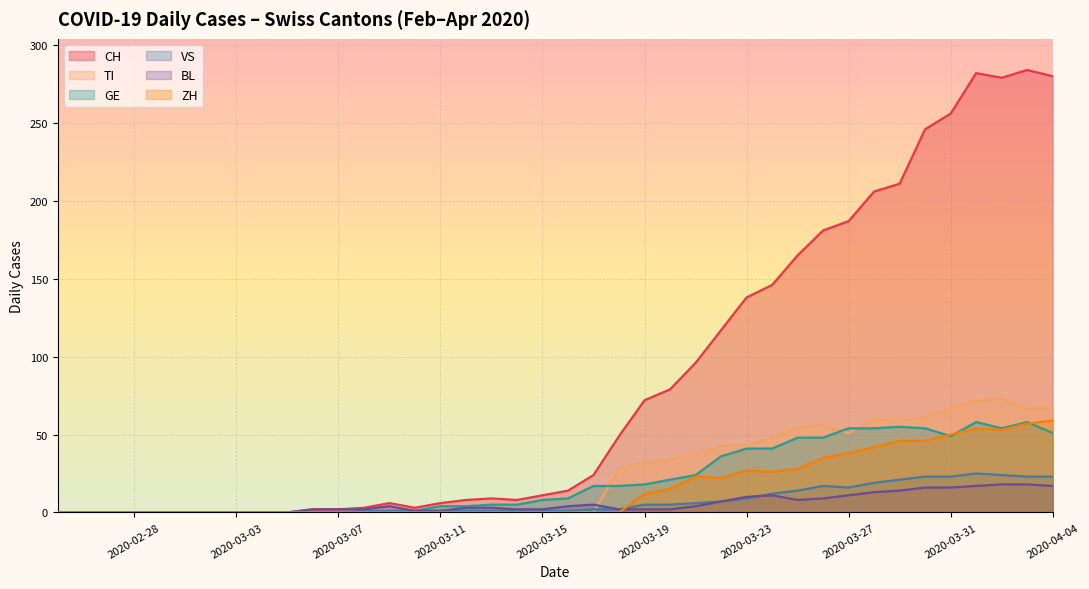

Read the VS value at 2020-03-31, to the nearest 5.

25